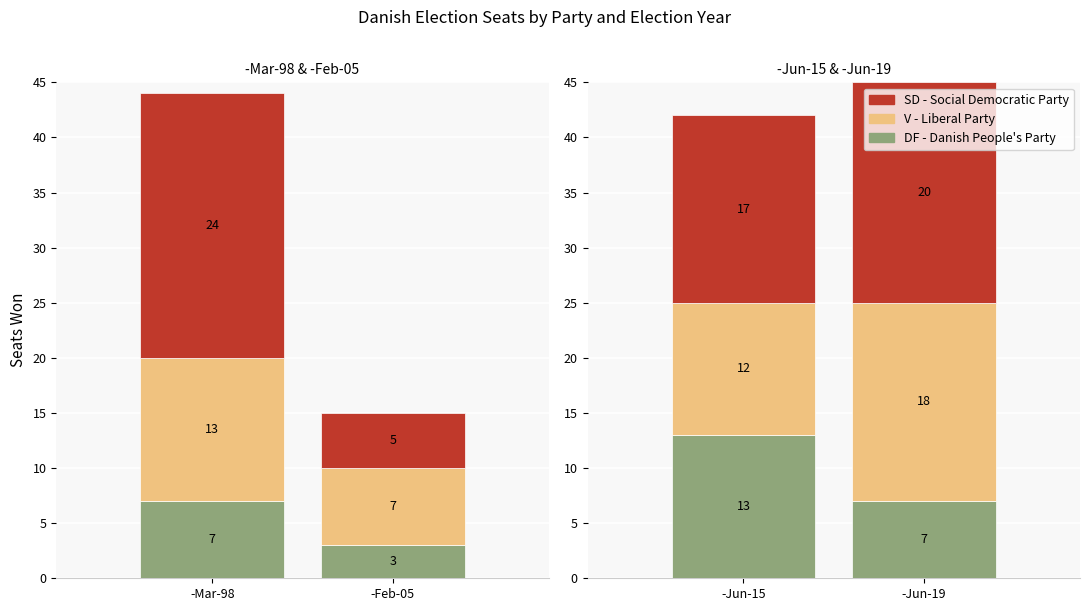

What is the total value across all series at -Jun-15?

42